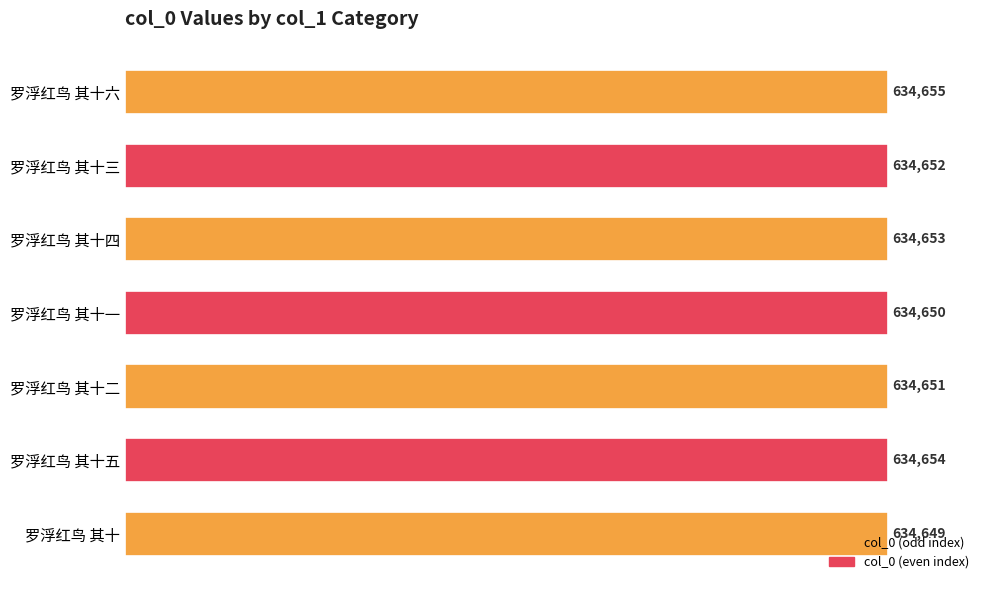

How many distinct data groups are displayed?

1